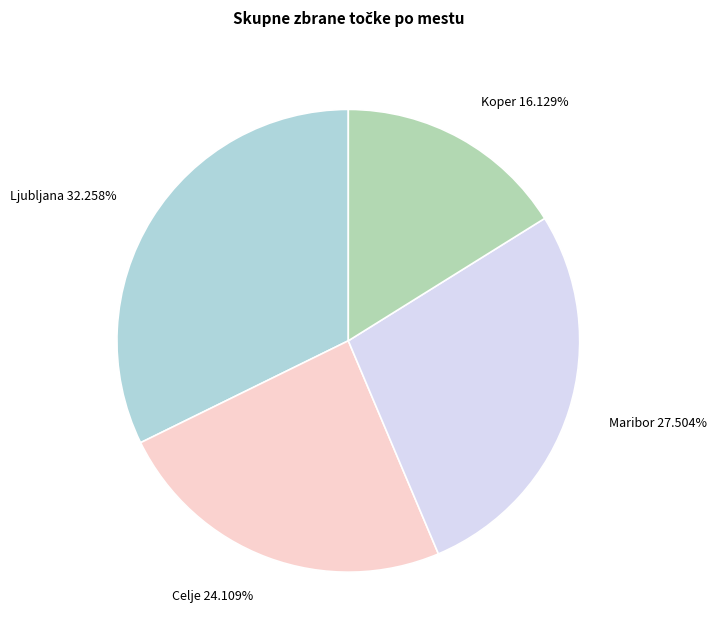

What is the smallest slice in the pie chart?

Koper